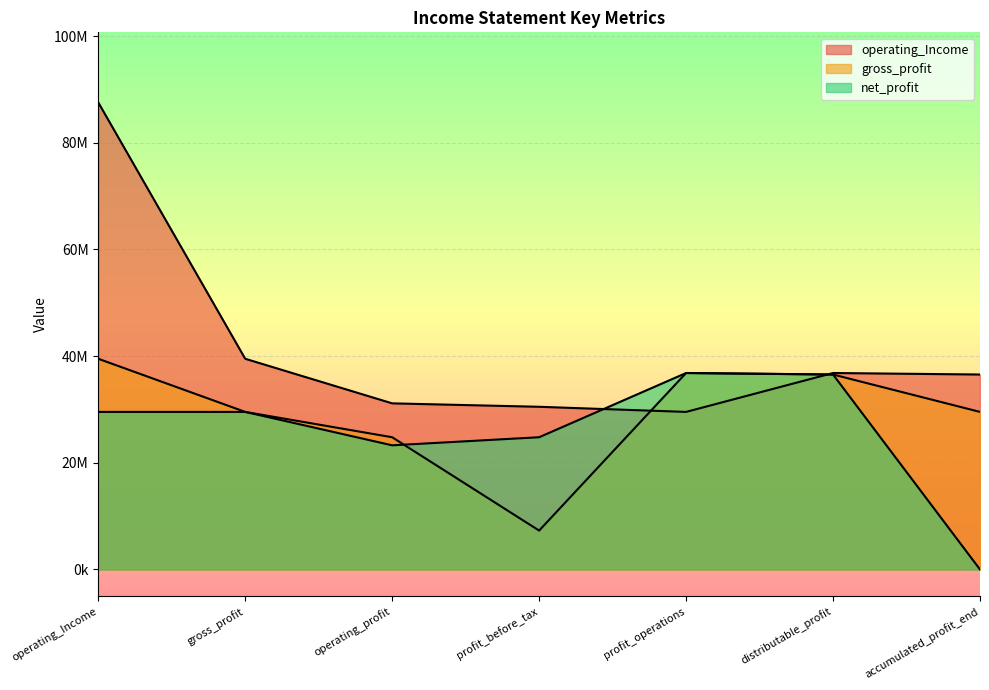

Where does the operating_Income series first go above 36555231?

operating_Income